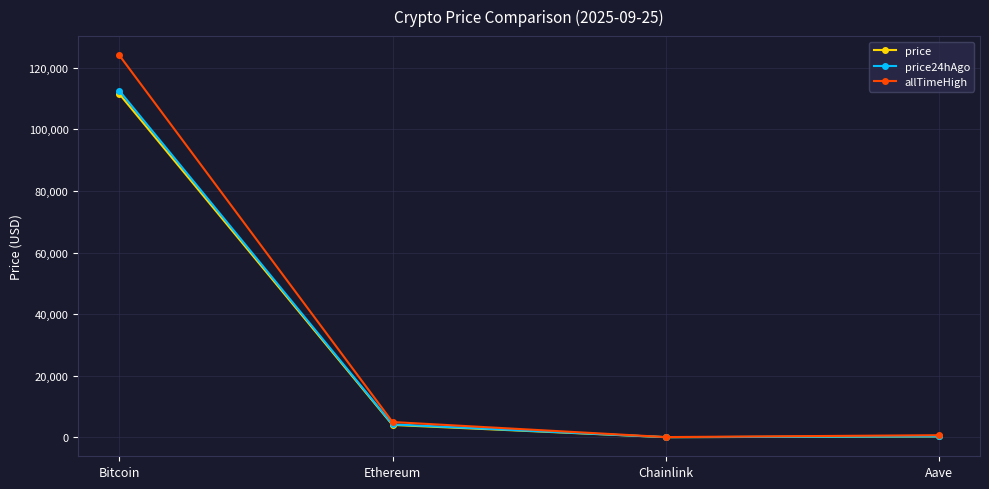

What is the maximum value shown in the chart?

124128.0